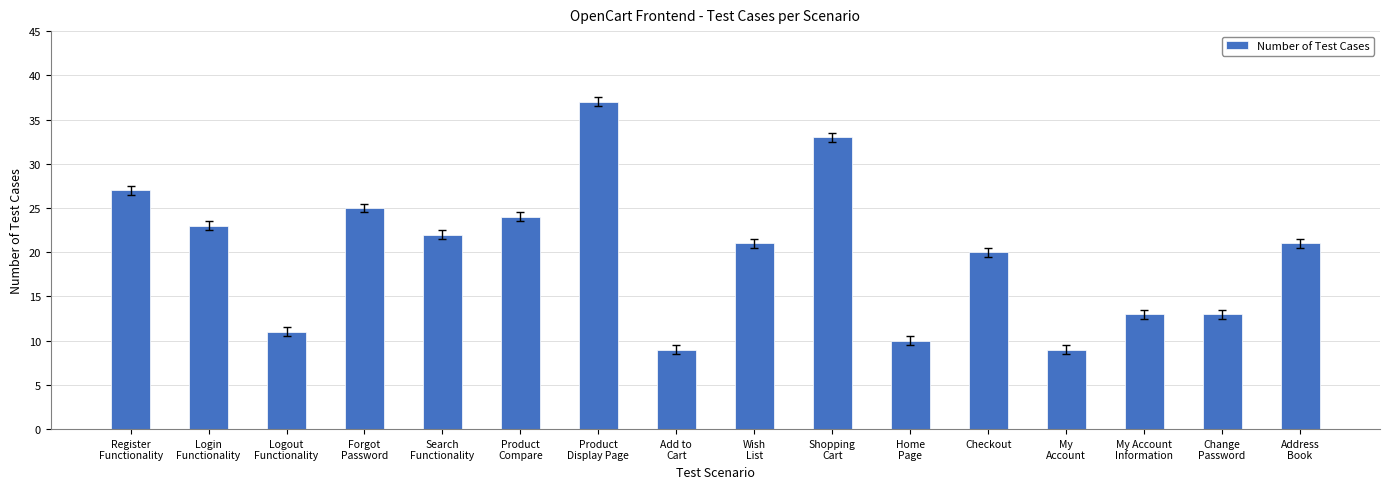

What is the sum of the values at Forgot
Password and My
Account?

34